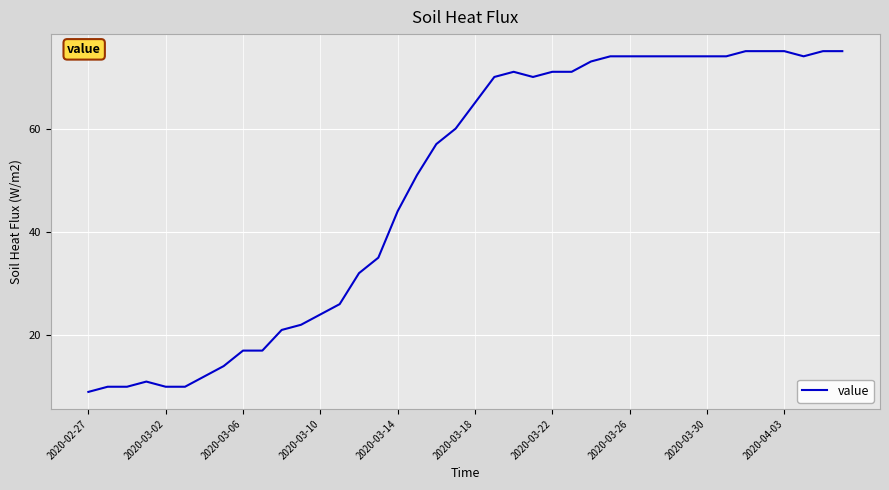

Does the chart display data point markers on the line(s)?

No